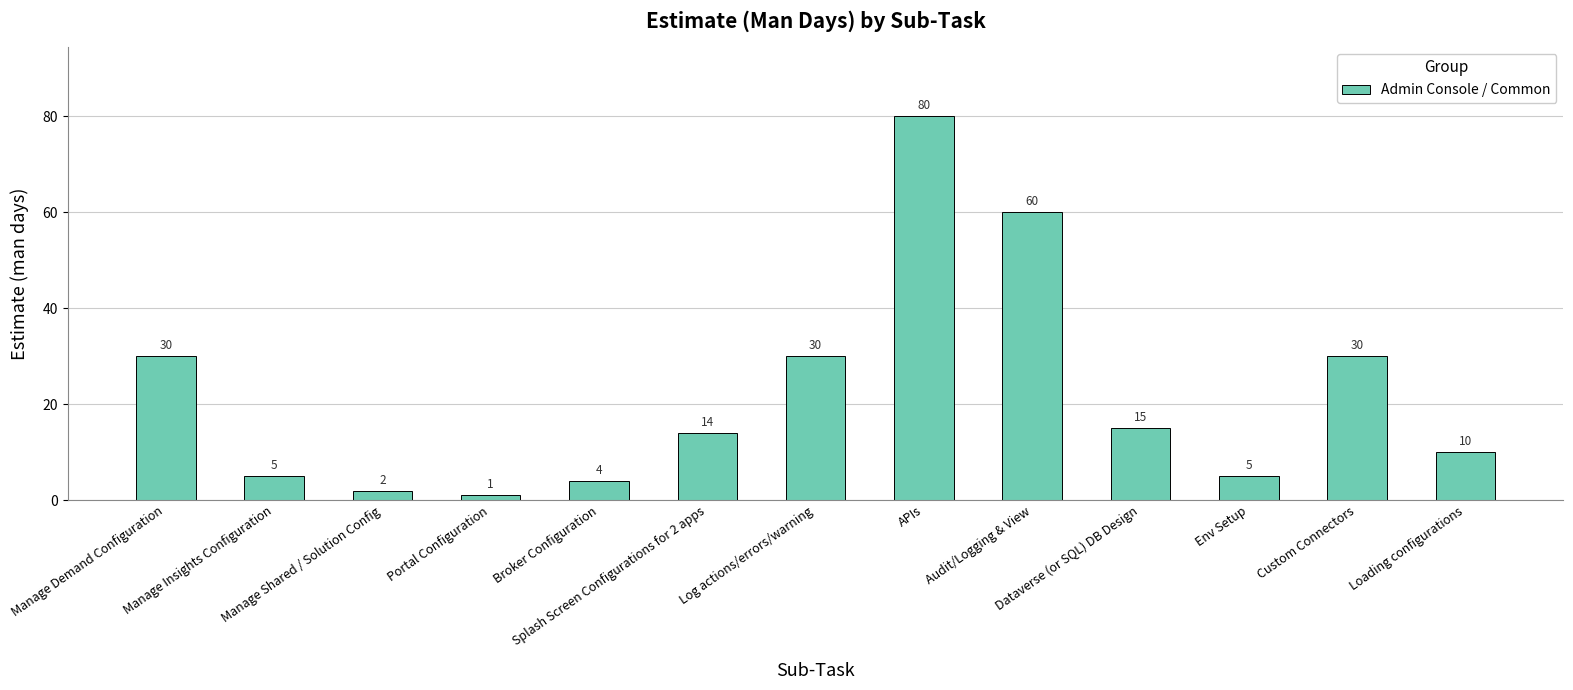

What is the maximum value shown in the chart?

80